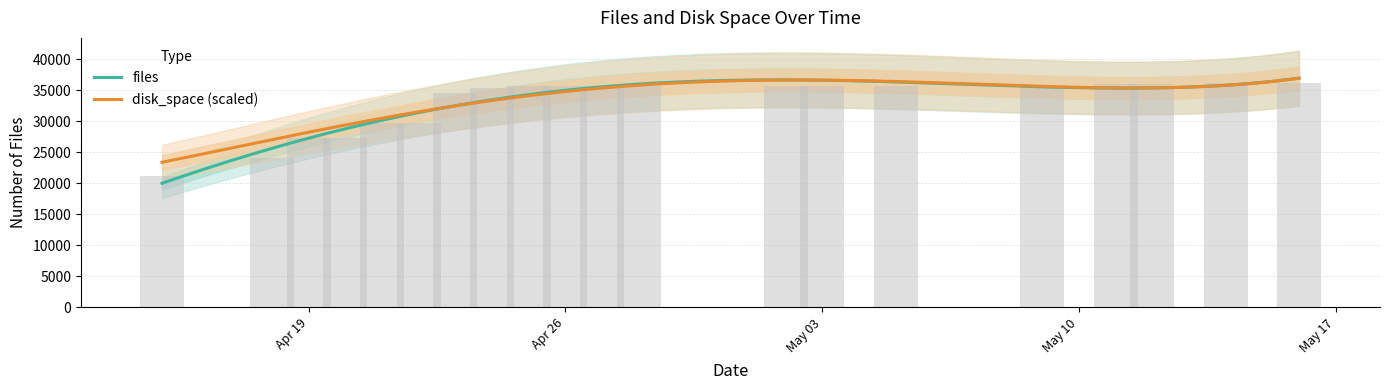

Are the bars horizontal?

No